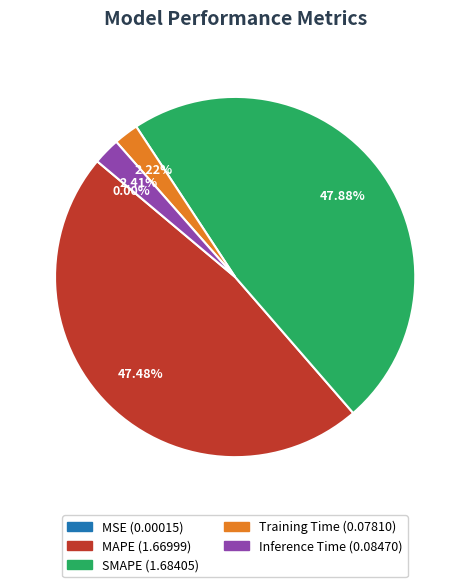

Combined, do MAPE and SMAPE account for over 50%?

Yes